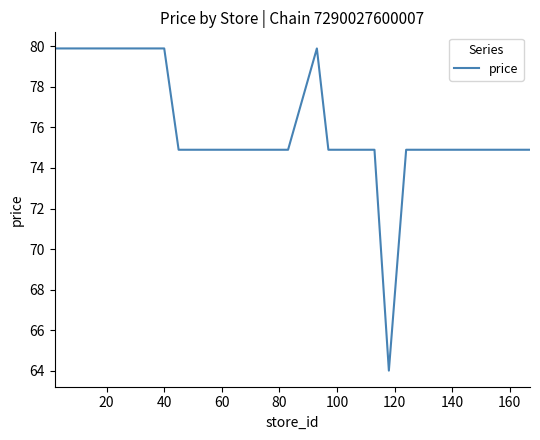

What is the difference between the maximum and minimum values?

15.9